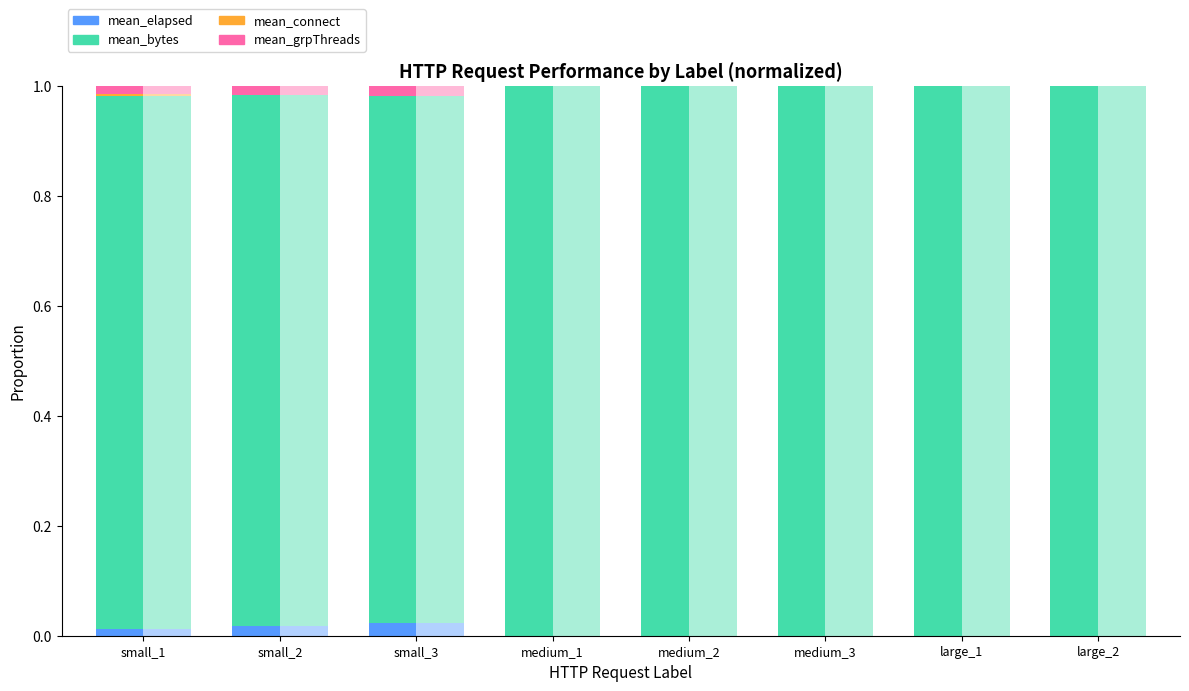

List the series in order of their peak value, lowest first.

mean_connect, mean_grpThreads, mean_elapsed, mean_bytes